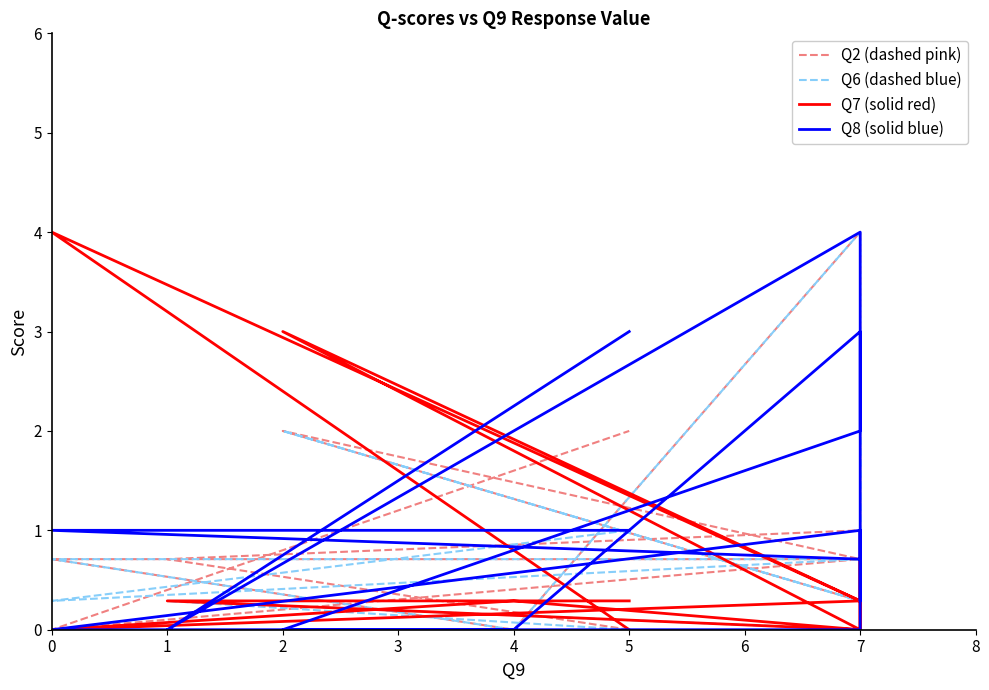

The value of Q2 (dashed pink) at 5 is 1.4. True or false?

False